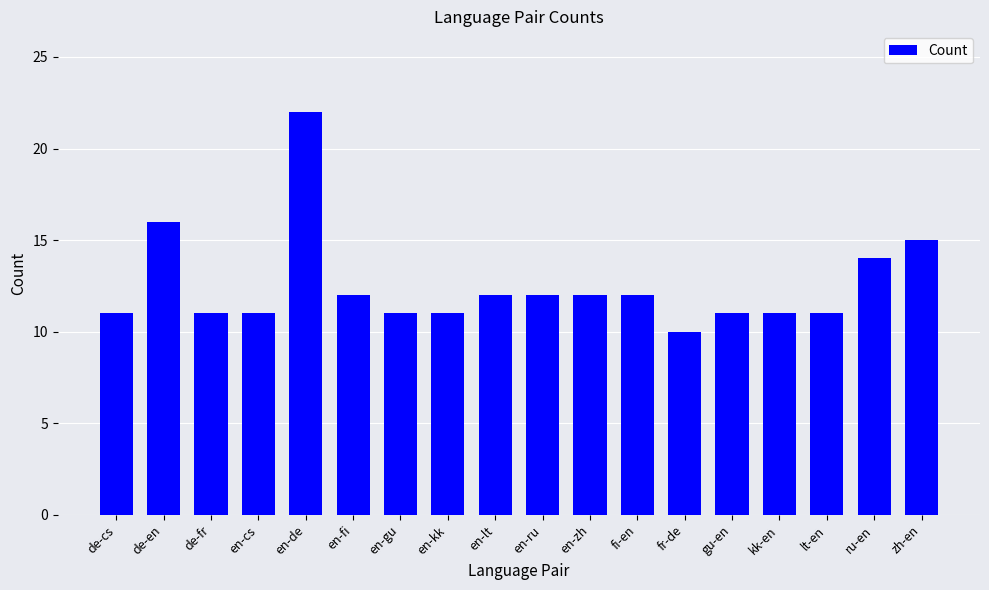

What is the ratio of the value at gu-en to the value at fi-en?

0.9